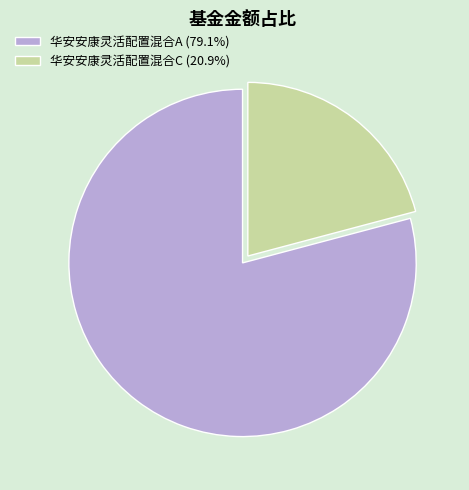

The 华安安康灵活配置混合C slice represents 7% of the pie. True or false?

False